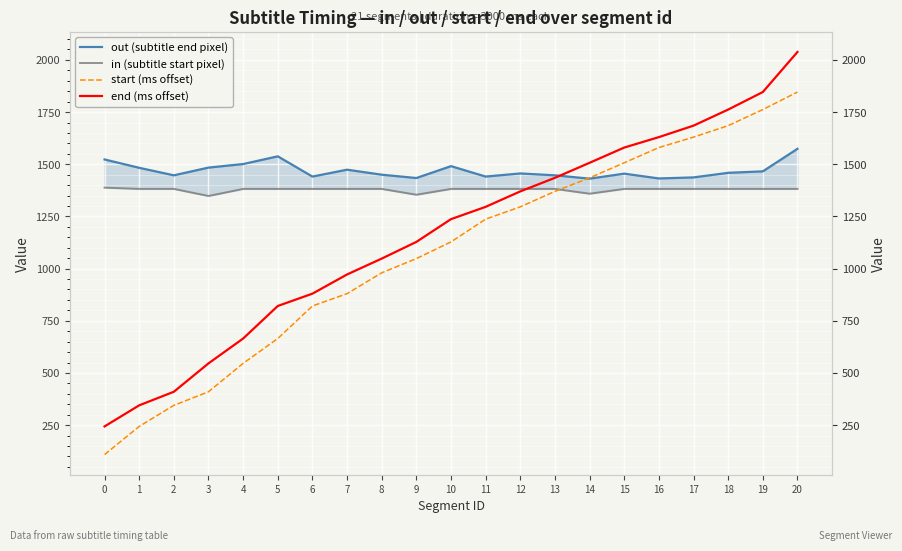

True or false: out (subtitle end pixel) has more than 1 interior local peaks.

True